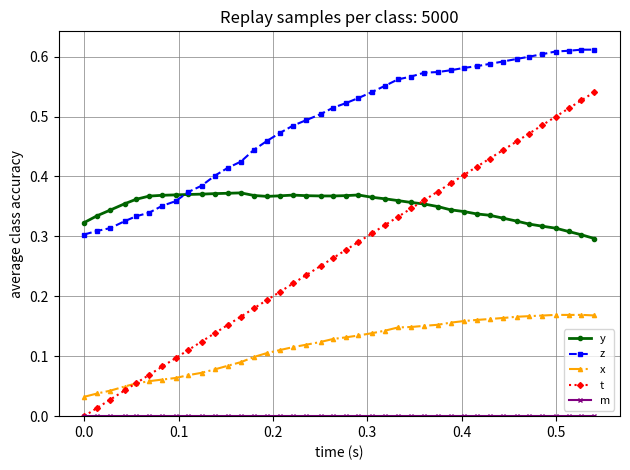

Which series has the widest spread of values?

t